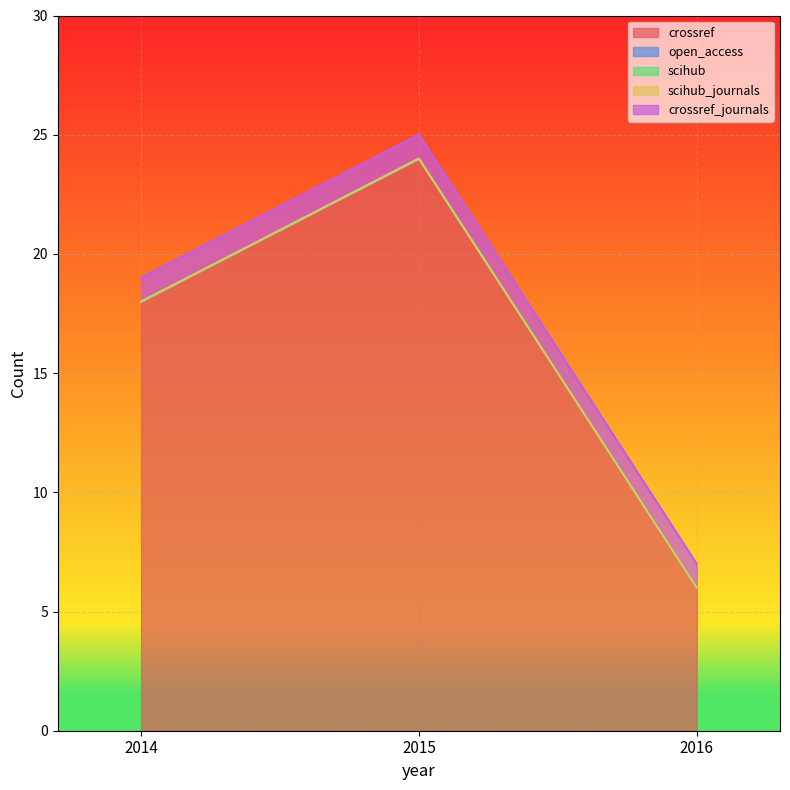

Count the number of categories in the chart.

3